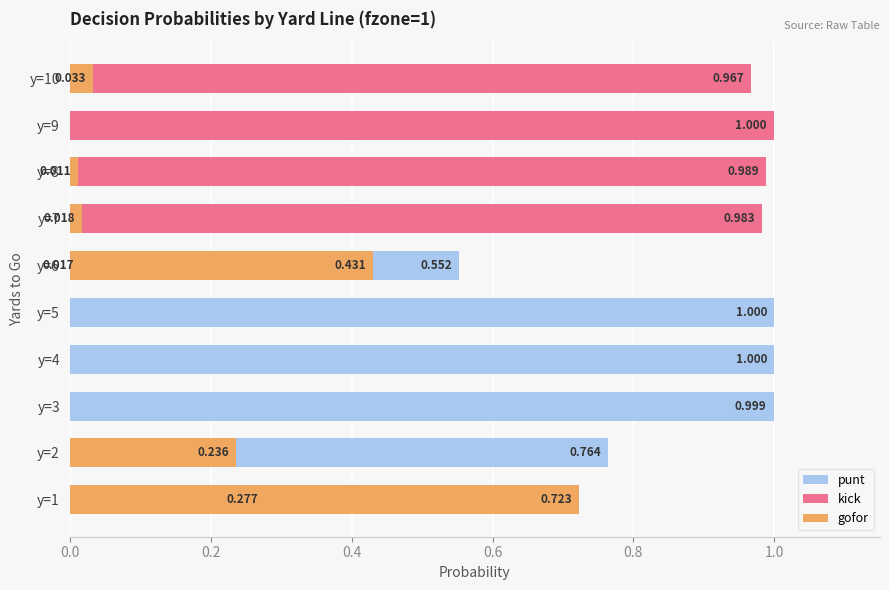

What are all the series names shown in the legend?

punt, kick, gofor